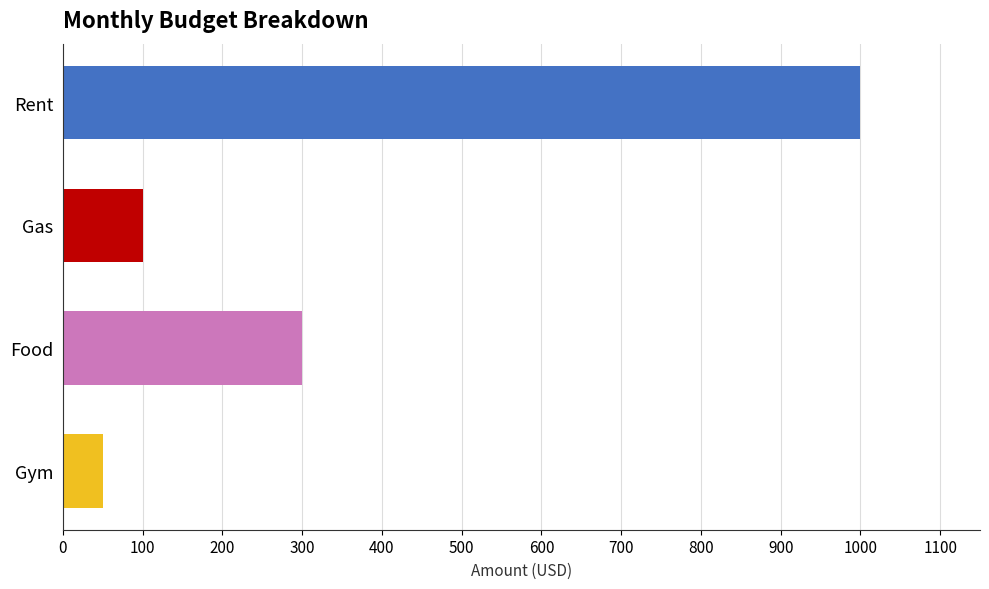

What is the change in value from Gas to Gym?

-50